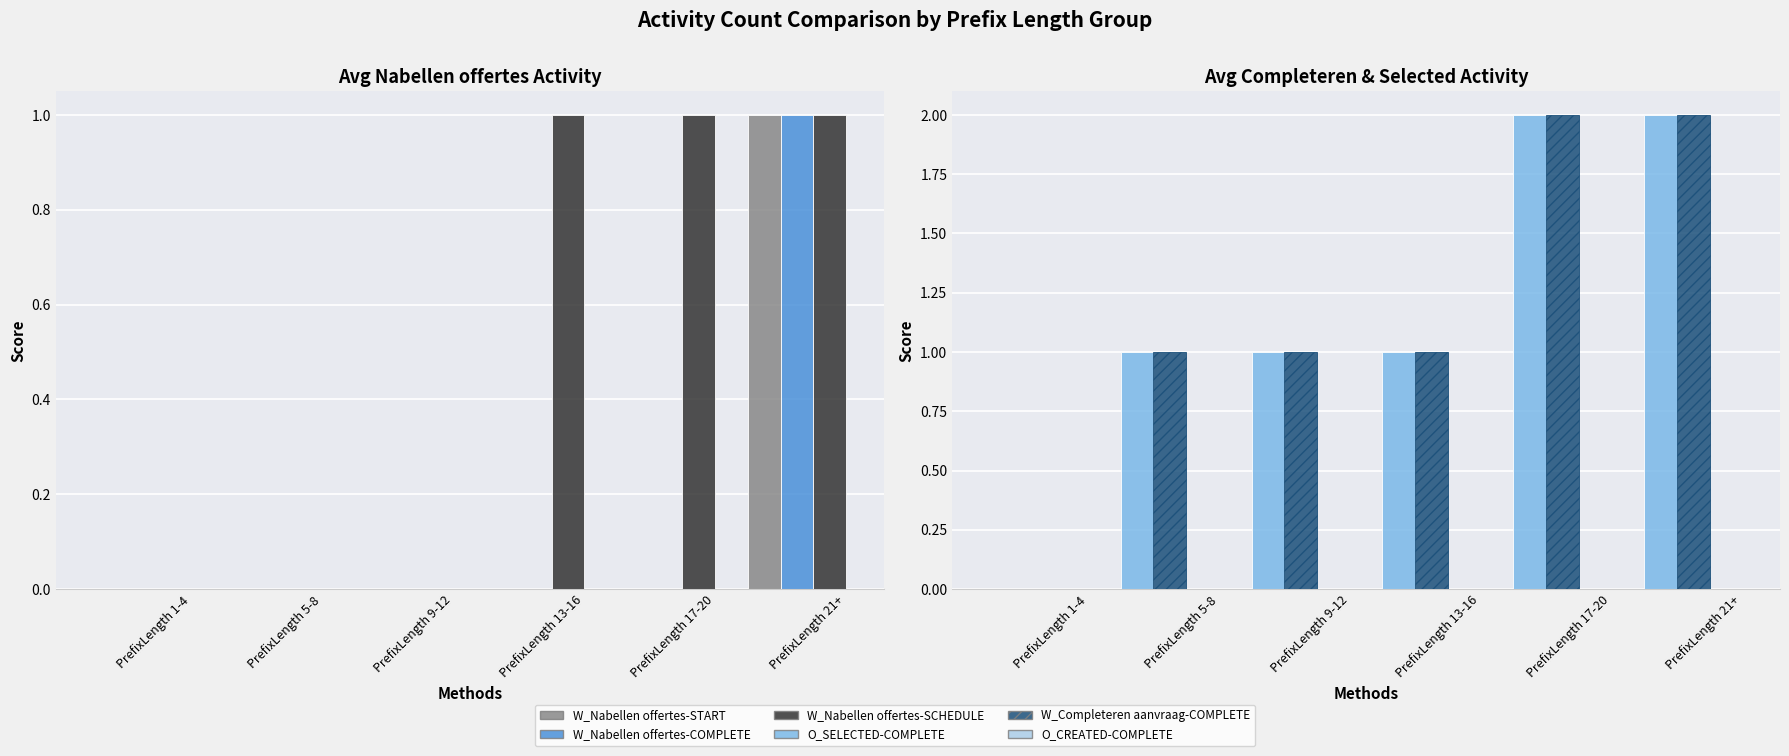

Which has a higher value, PrefixLength 17-20 or PrefixLength 13-16?

PrefixLength 17-20